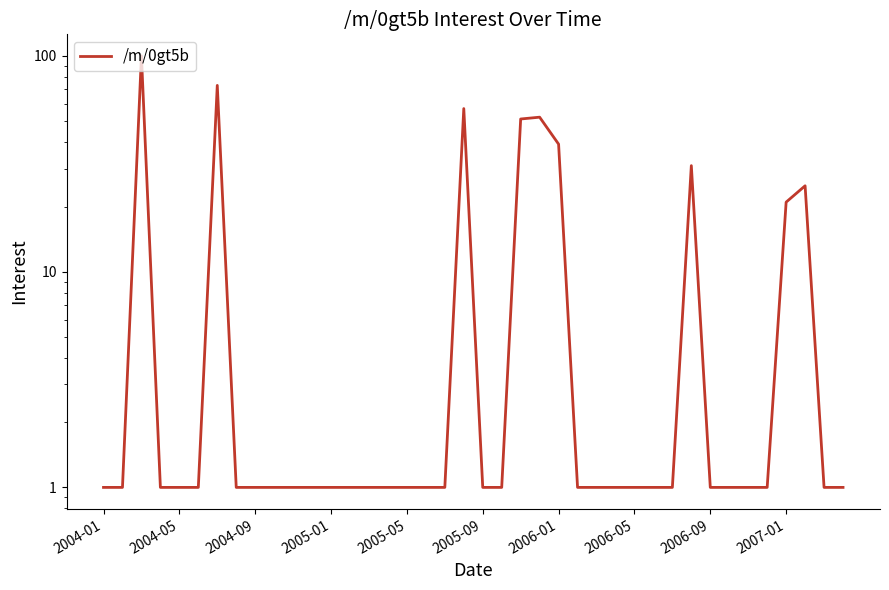

What is the change in value from 19 to 31?

-26